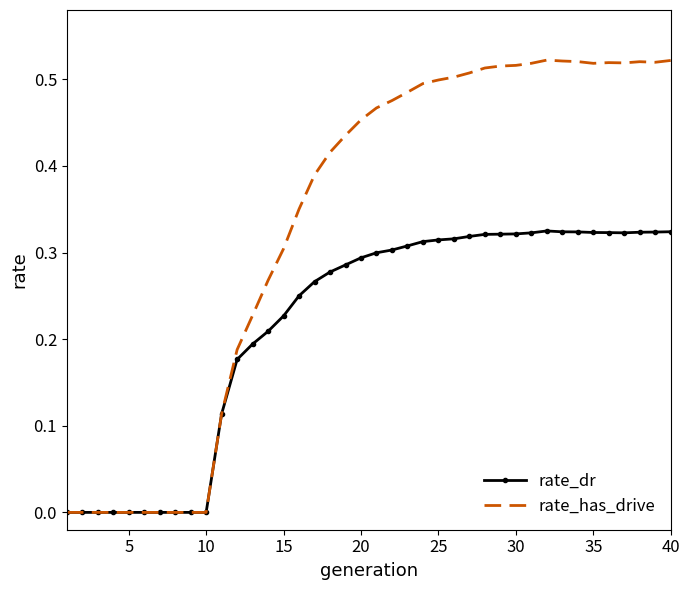

List the series in order of their overall mean, lowest first.

rate_dr, rate_has_drive